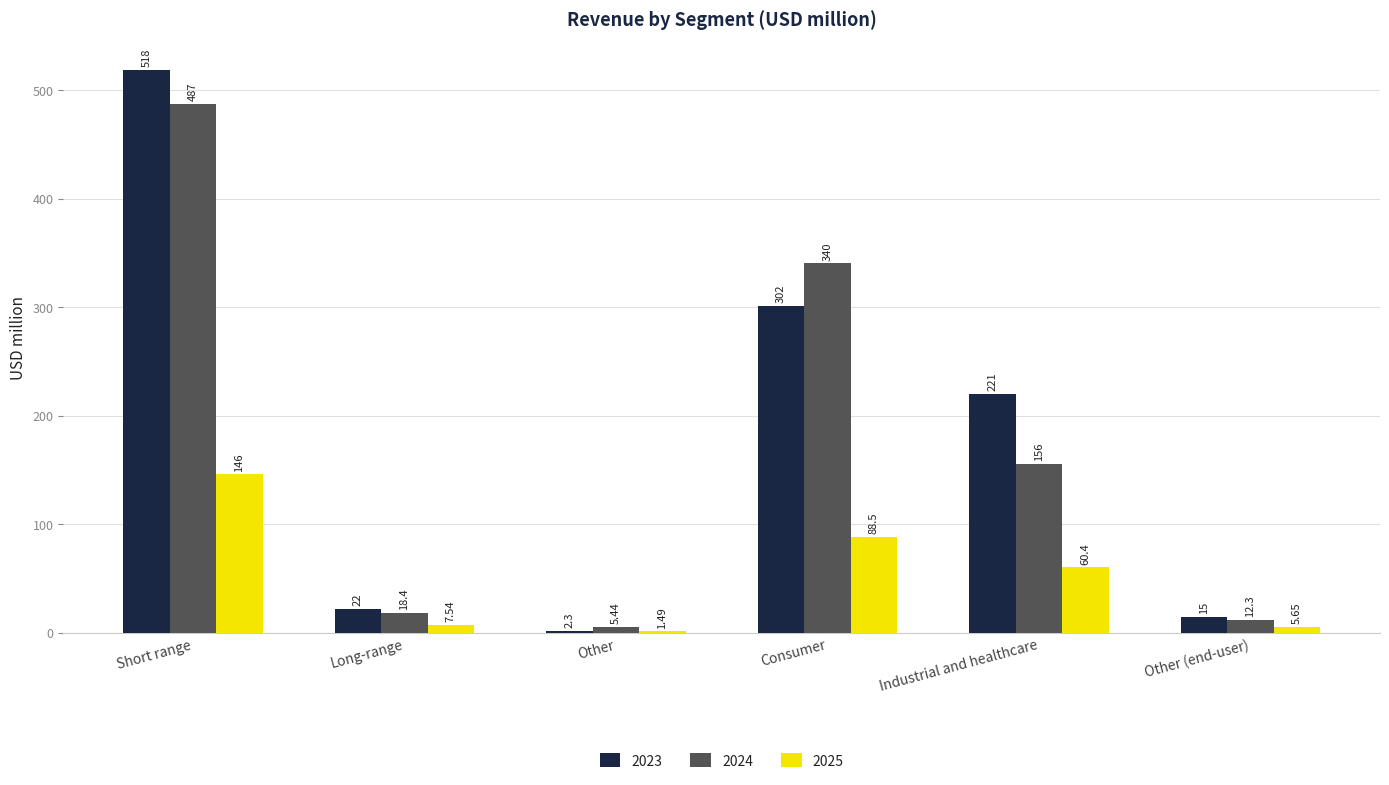

What is the highest value of the 2025 series?

146.0